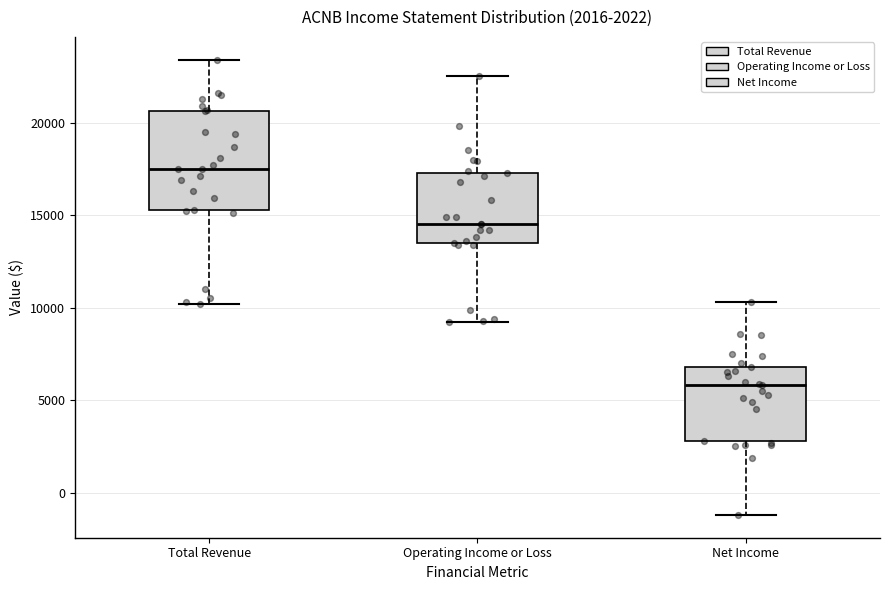

Which box has the highest median line?

Total Revenue